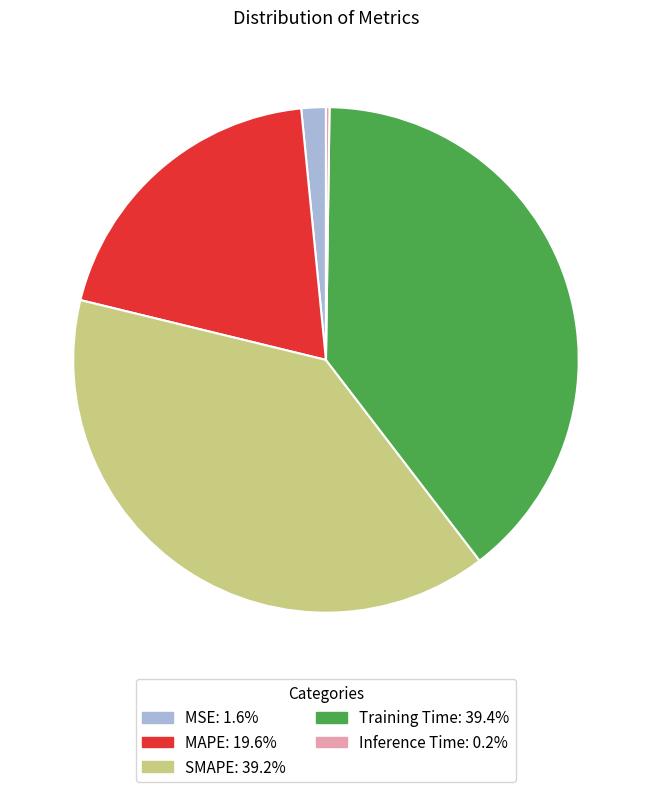

Which has a higher value, MAPE or MSE?

MAPE